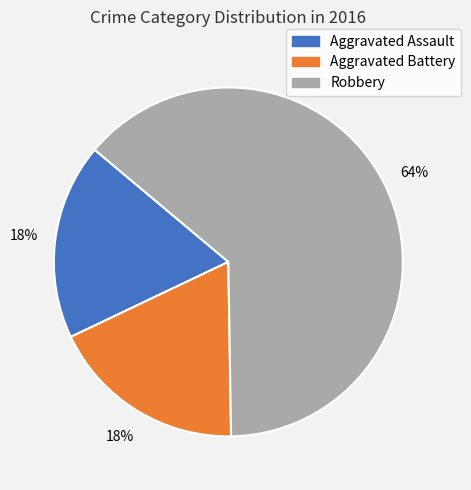

Is it true that Robbery is 64% of the pie?

True